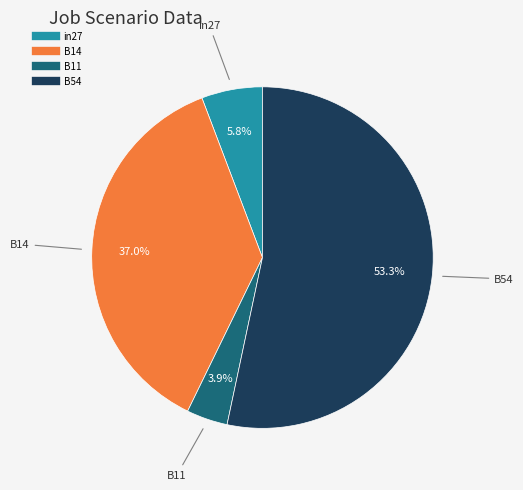

To the nearest percent, what is the average slice percentage?

25%